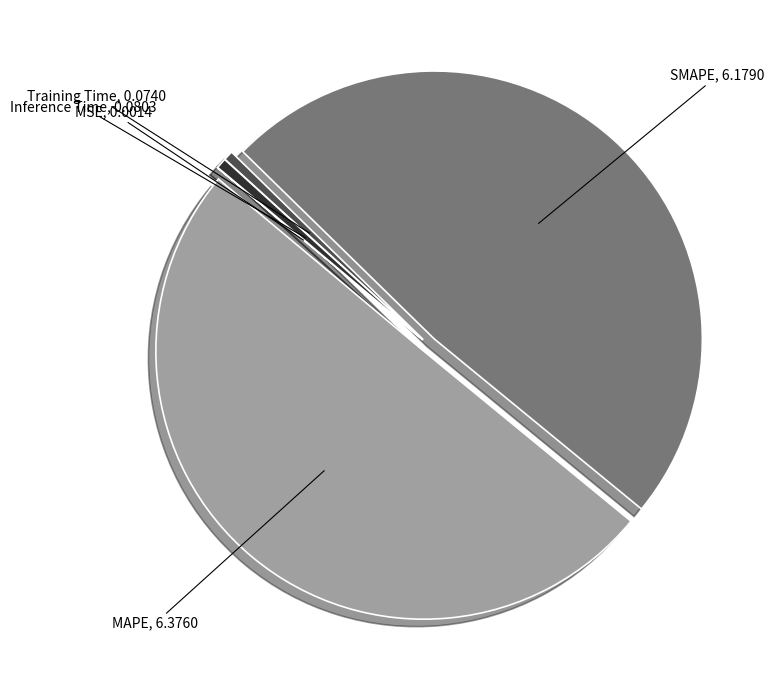

What is the smallest slice in the pie chart?

MSE